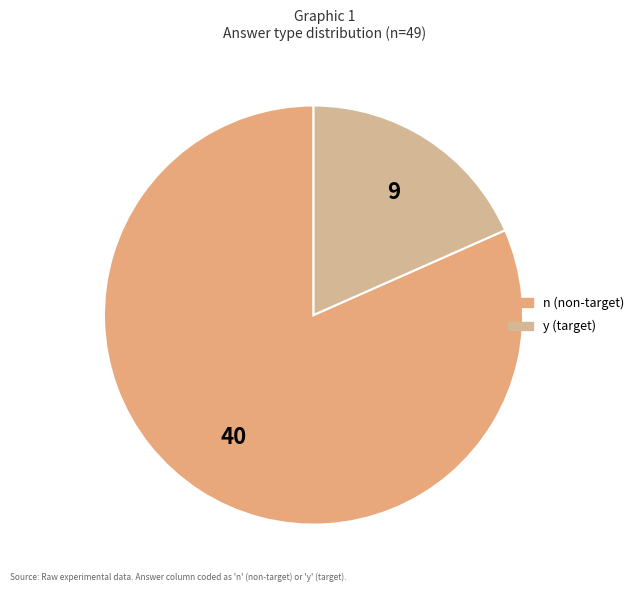

What is the total percentage of y and n?

100.0%